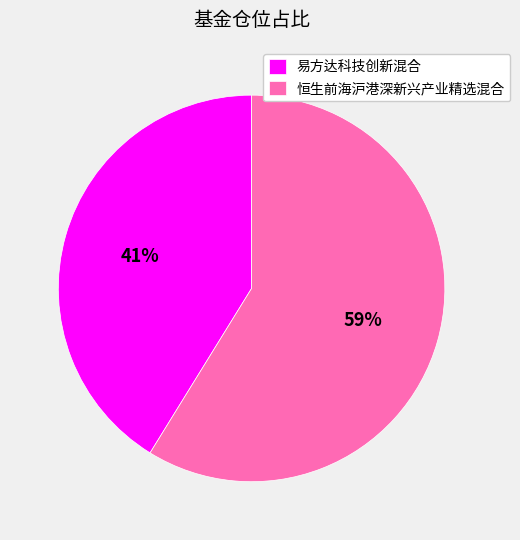

To the nearest percent, what is the difference between the 易方达科技创新混合 and 恒生前海沪港深新兴产业精选混合 slice percentages?

18%